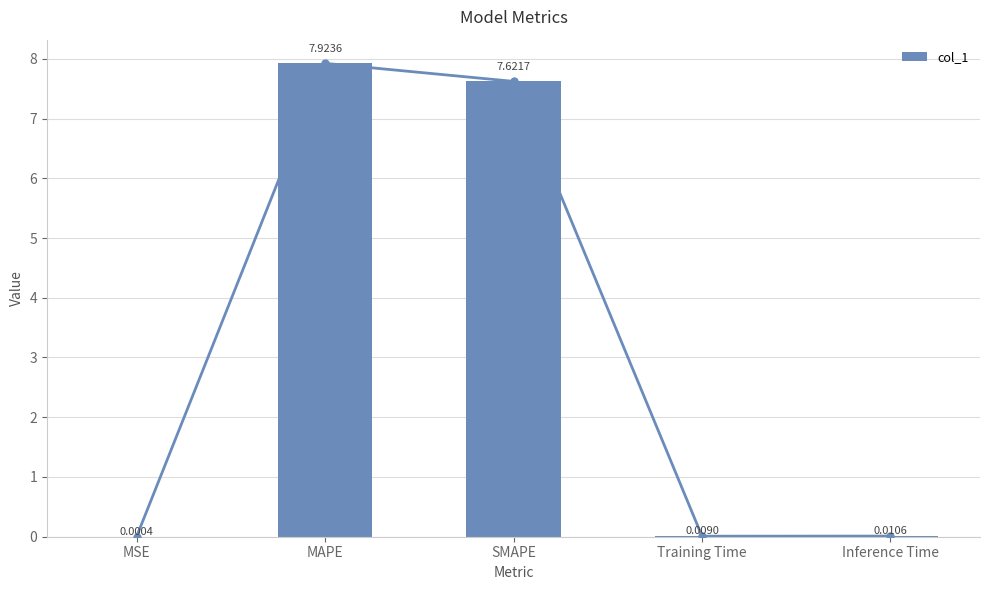

The value at MSE is 0.0. True or false?

False